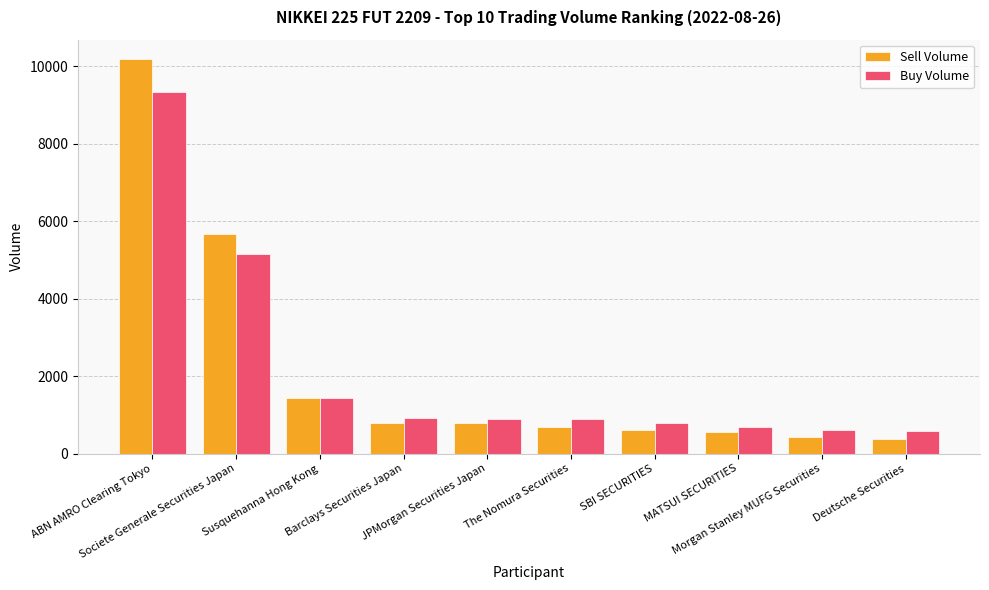

What is the smallest value displayed?

385